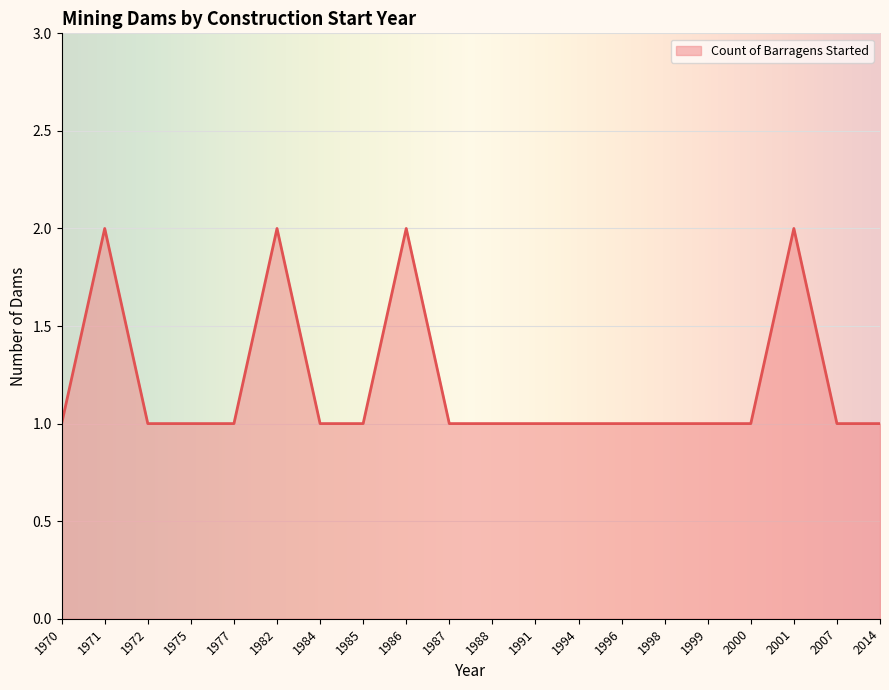

True or false: the data shows 1 at 1985.

True